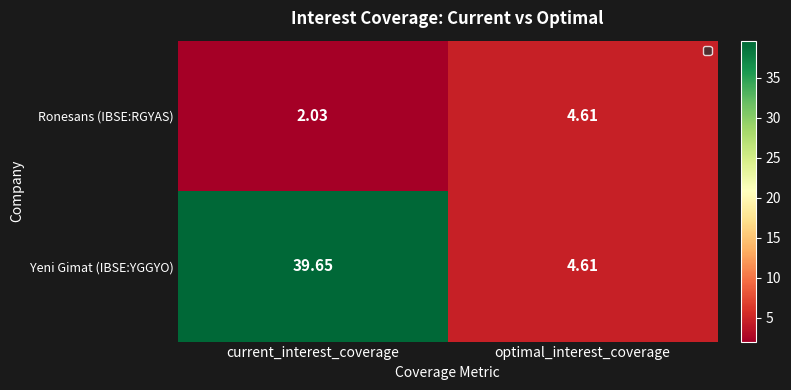

At which label is Yeni Gimat (IBSE:YGGYO) closest to 22?

optimal_interest_coverage